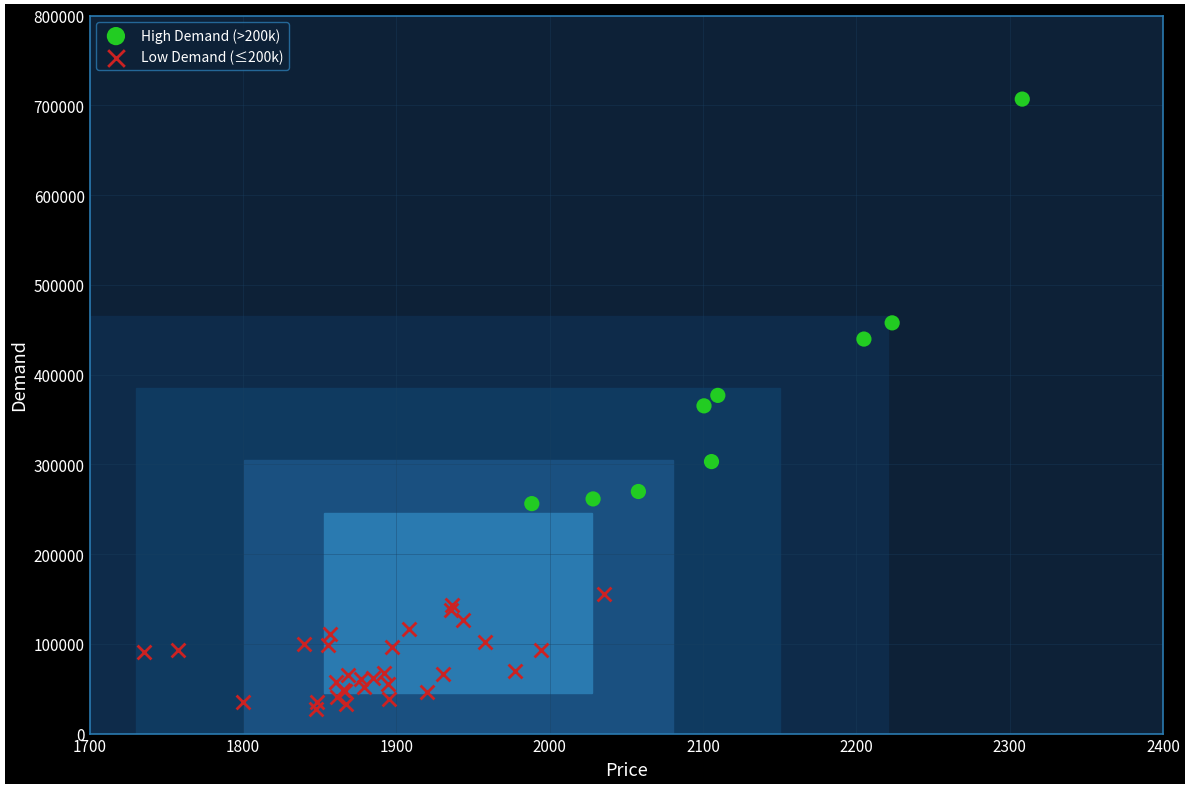

Which series contains the lowest Y value?

Low Demand (≤200k)